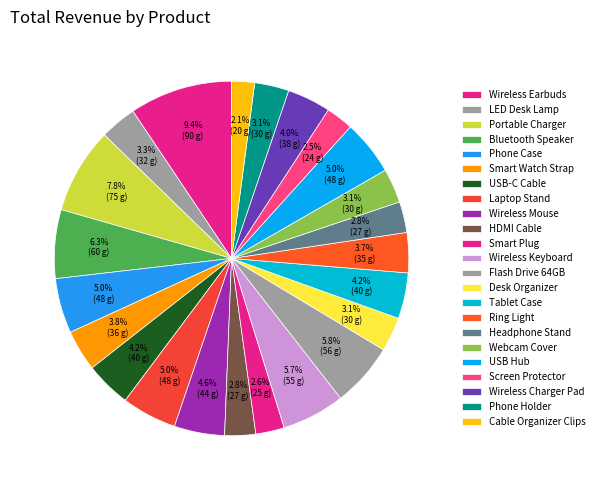

Is Smart Plug the majority of the pie?

No